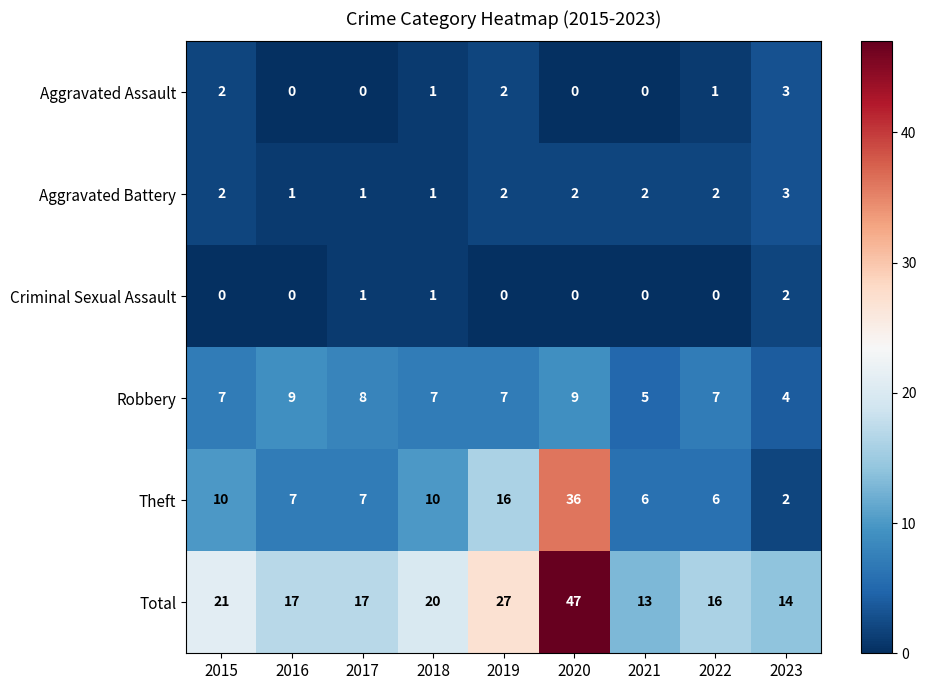

At how many categories does at least one series exceed 44?

1